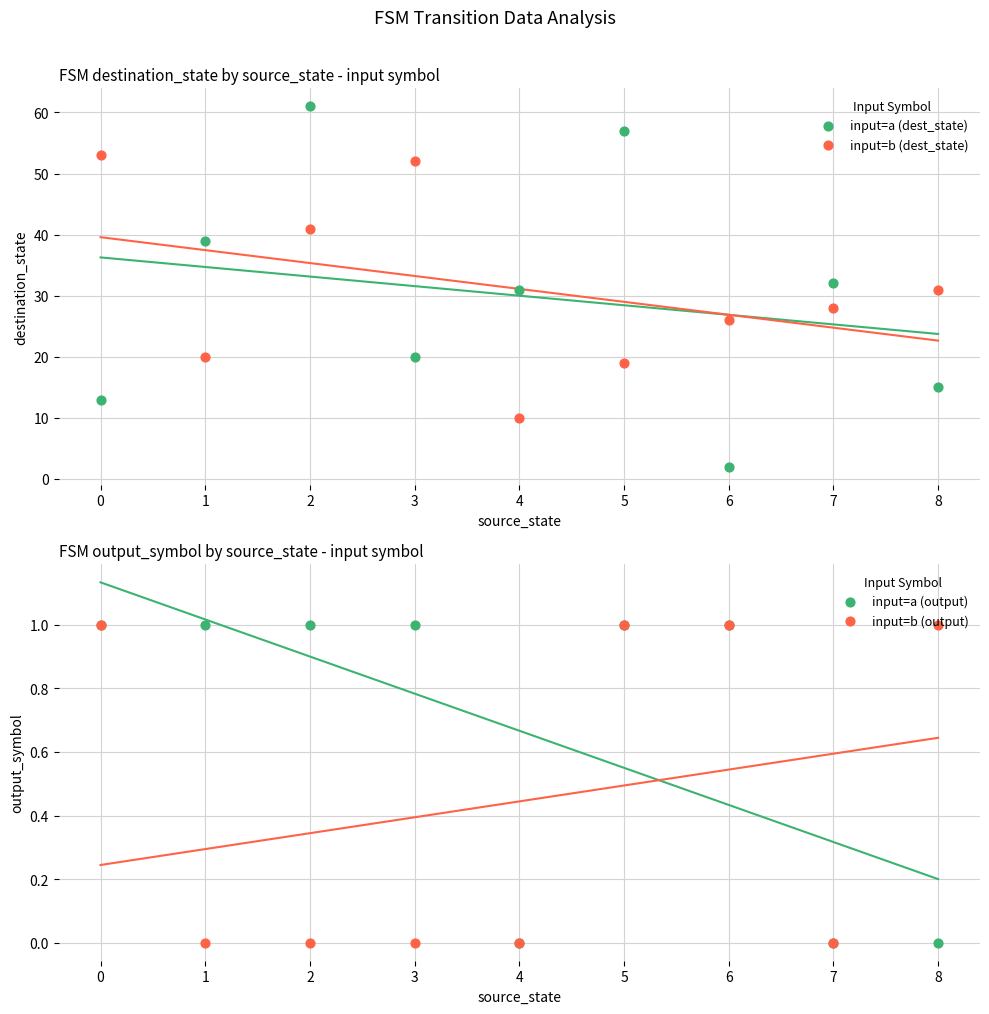

What are all the series names shown in the legend?

input=a (dest_state), input=b (dest_state), input=a (output), input=b (output)